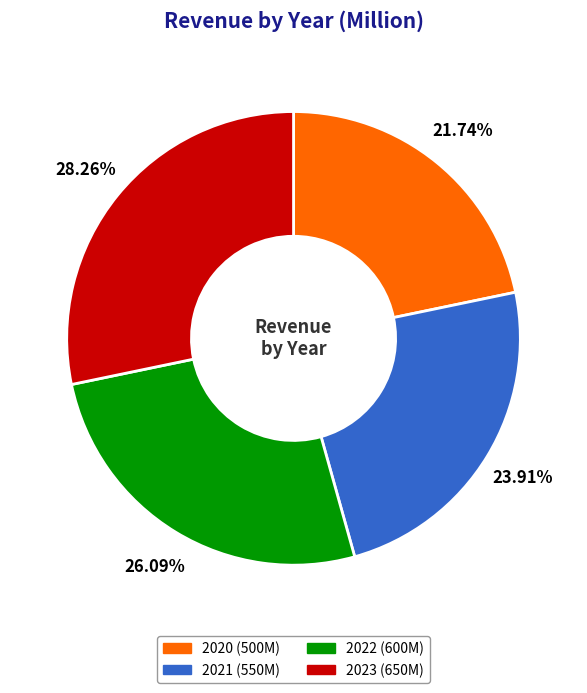

How many segments does this pie chart have?

4